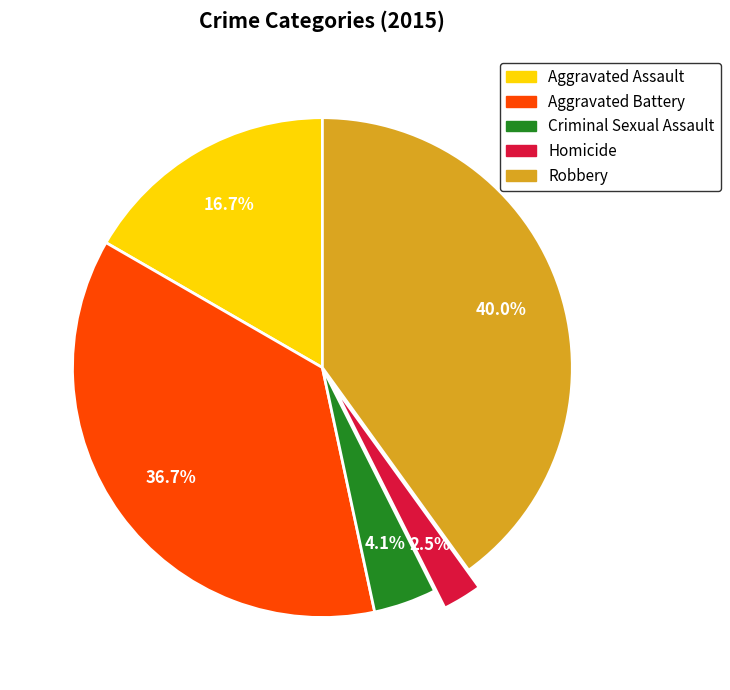

What is the smallest slice in the pie chart?

Homicide